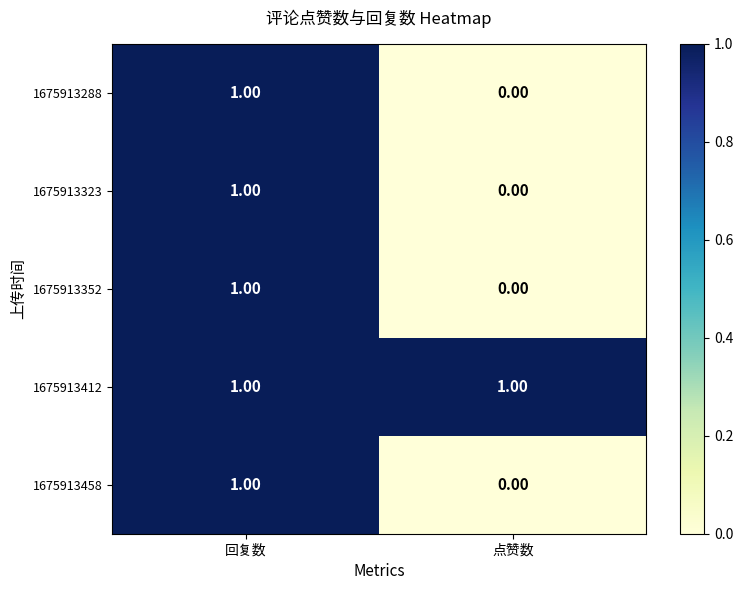

Which label corresponds to the smallest value in the chart?

点赞数